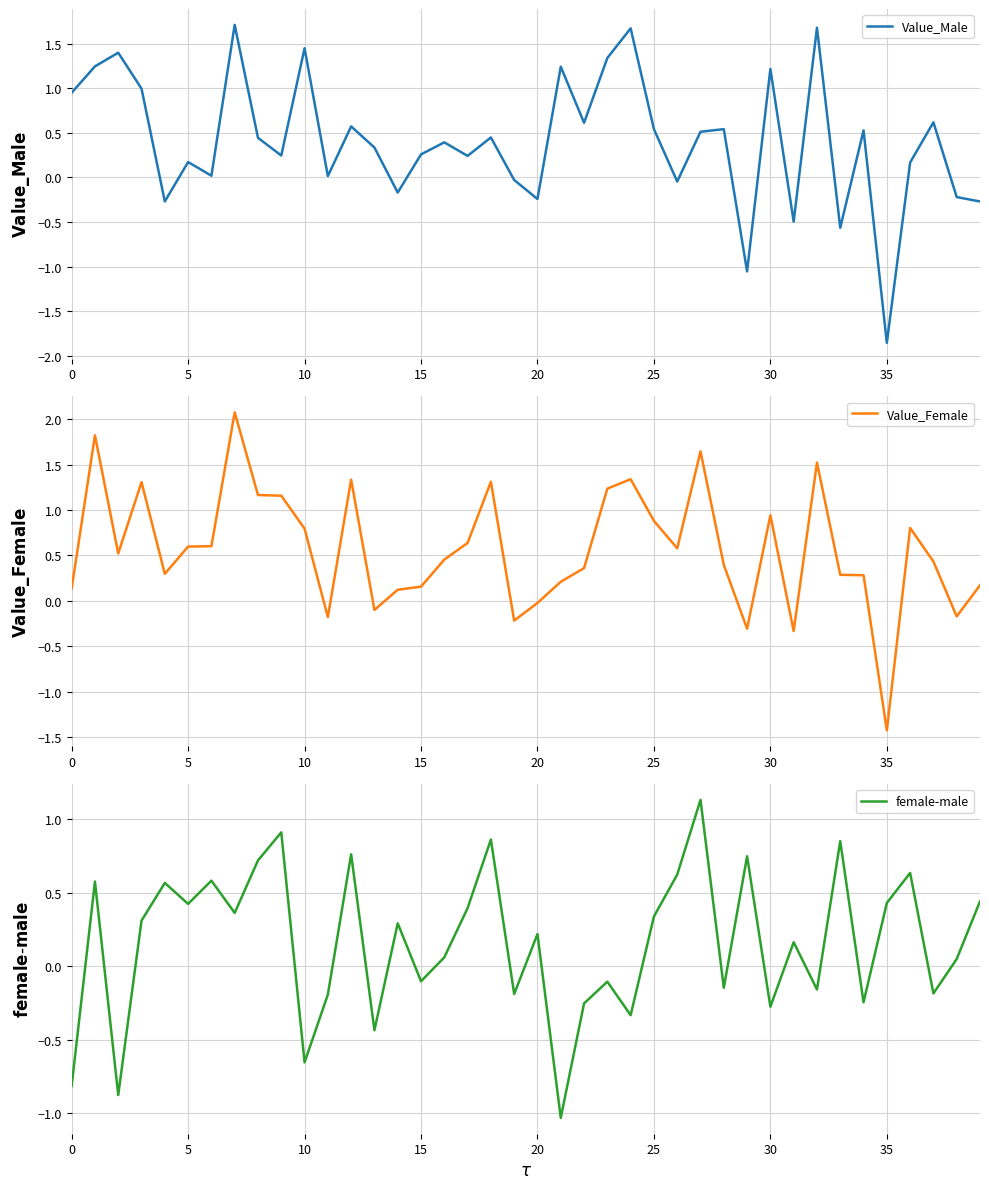

Which series has the widest spread of values?

Value_Male